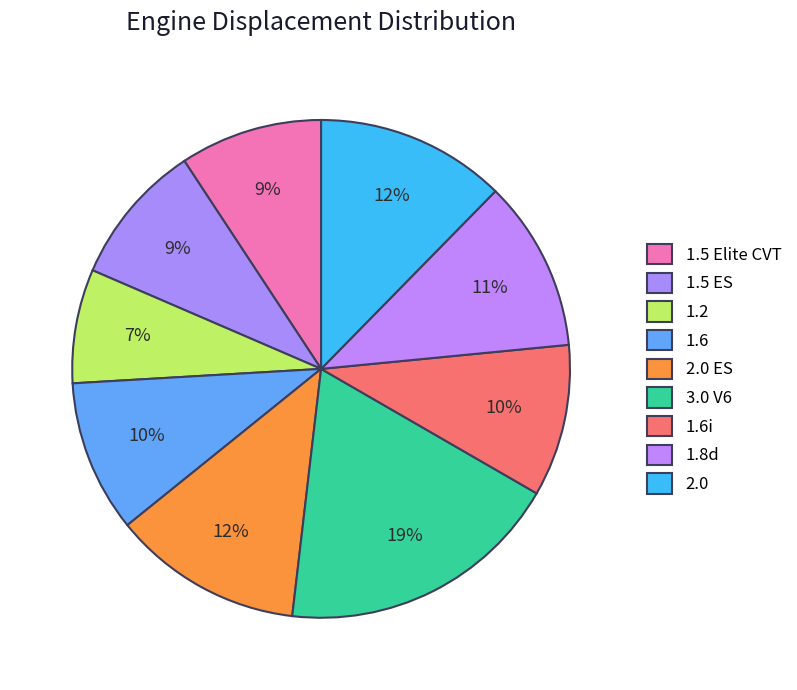

How much of the chart is everything except 2.0?

87.7%